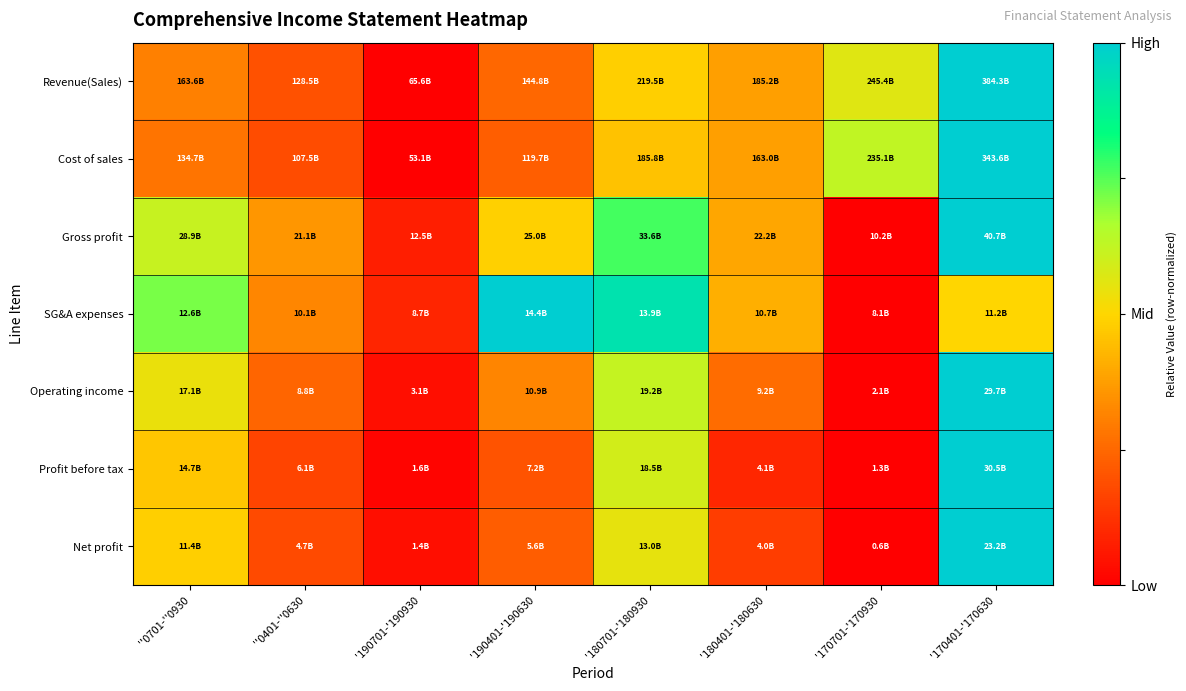

Reading left to right, transcribe all the data shown in this chart.

Revenue(Sales): ''0701-''0930=0.3	''0401-''0630=0.2	'190701-'190930=0.0	'190401-'190630=0.2	'180701-'180930=0.5	'180401-'180630=0.4	'170701-'170930=0.6	'170401-'170630=1.0
Cost of sales: ''0701-''0930=0.3	''0401-''0630=0.2	'190701-'190930=0.0	'190401-'190630=0.2	'180701-'180930=0.5	'180401-'180630=0.4	'170701-'170930=0.6	'170401-'170630=1.0
Gross profit: ''0701-''0930=0.6	''0401-''0630=0.4	'190701-'190930=0.1	'190401-'190630=0.5	'180701-'180930=0.8	'180401-'180630=0.4	'170701-'170930=0.0	'170401-'170630=1.0
SG&A expenses: ''0701-''0930=0.7	''0401-''0630=0.3	'190701-'190930=0.1	'190401-'190630=1.0	'180701-'180930=0.9	'180401-'180630=0.4	'170701-'170930=0.0	'170401-'170630=0.5
Operating income: ''0701-''0930=0.5	''0401-''0630=0.2	'190701-'190930=0.0	'190401-'190630=0.3	'180701-'180930=0.6	'180401-'180630=0.3	'170701-'170930=0.0	'170401-'170630=1.0
Profit before tax: ''0701-''0930=0.5	''0401-''0630=0.2	'190701-'190930=0.0	'190401-'190630=0.2	'180701-'180930=0.6	'180401-'180630=0.1	'170701-'170930=0.0	'170401-'170630=1.0
Net profit: ''0701-''0930=0.5	''0401-''0630=0.2	'190701-'190930=0.0	'190401-'190630=0.2	'180701-'180930=0.5	'180401-'180630=0.2	'170701-'170930=0.0	'170401-'170630=1.0